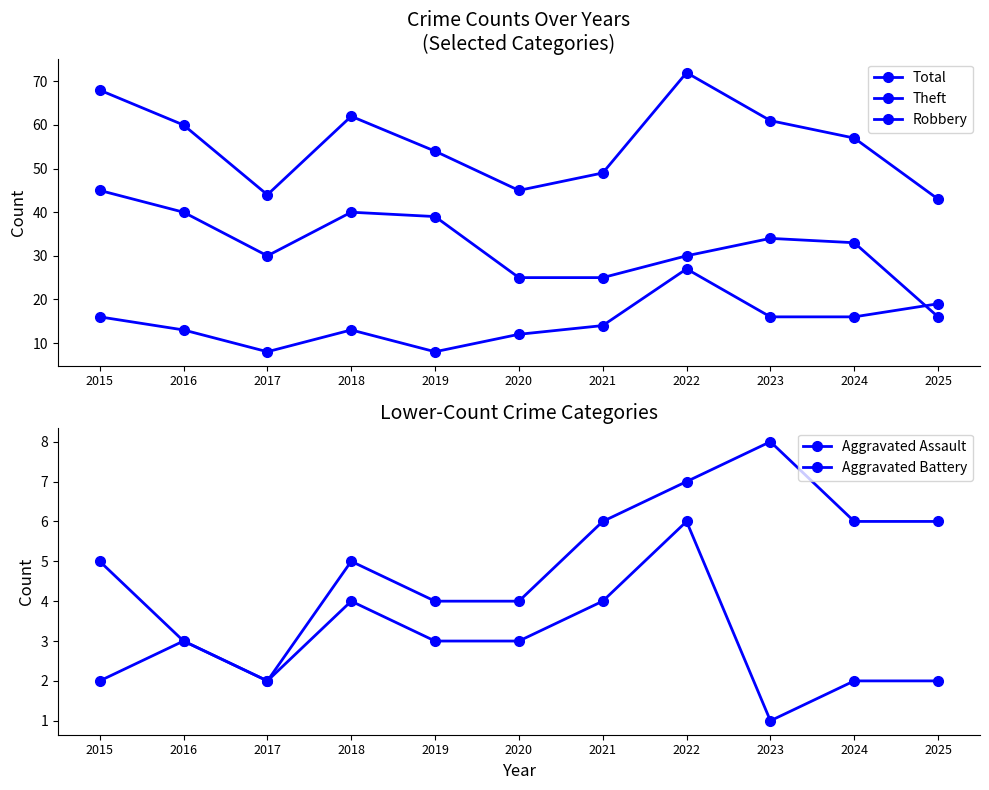

At which category is the sum across all series the highest?

2022